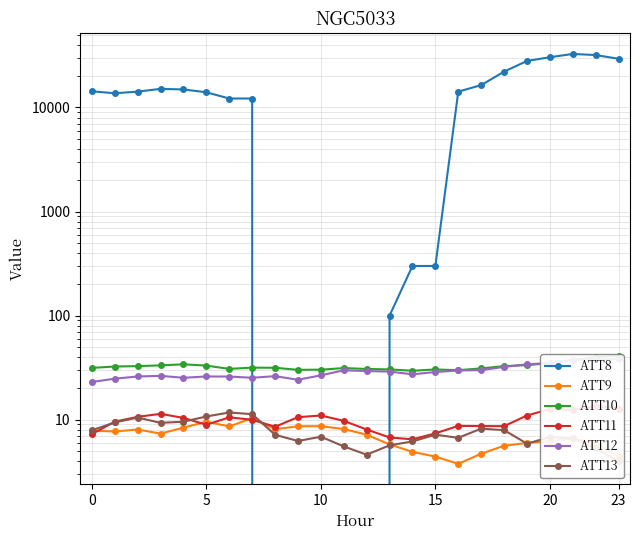

At 11, list the series in order from smallest to largest.

ATT8, ATT13, ATT9, ATT11, ATT12, ATT10